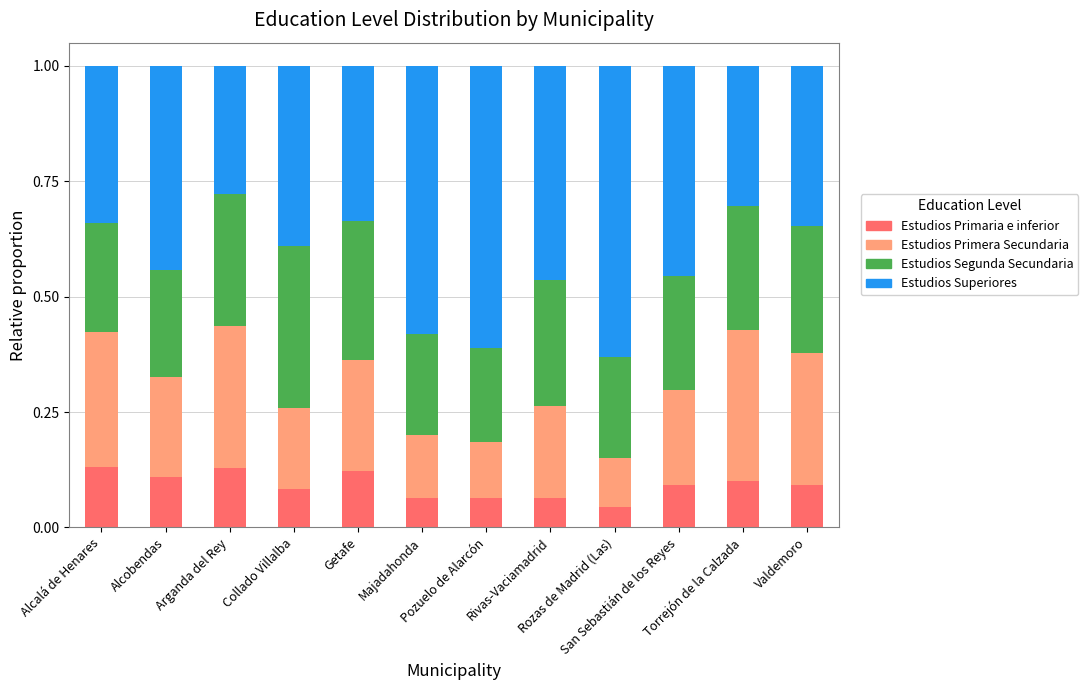

True or false: Estudios Primaria e inferior has a value of 0.0 at Rozas de Madrid (Las).

True